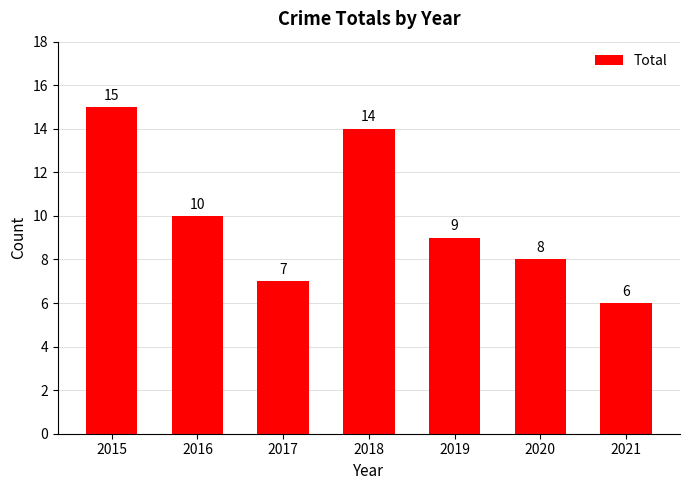

Rank the categories by value from highest to lowest.

2015, 2018, 2016, 2019, 2020, 2017, 2021